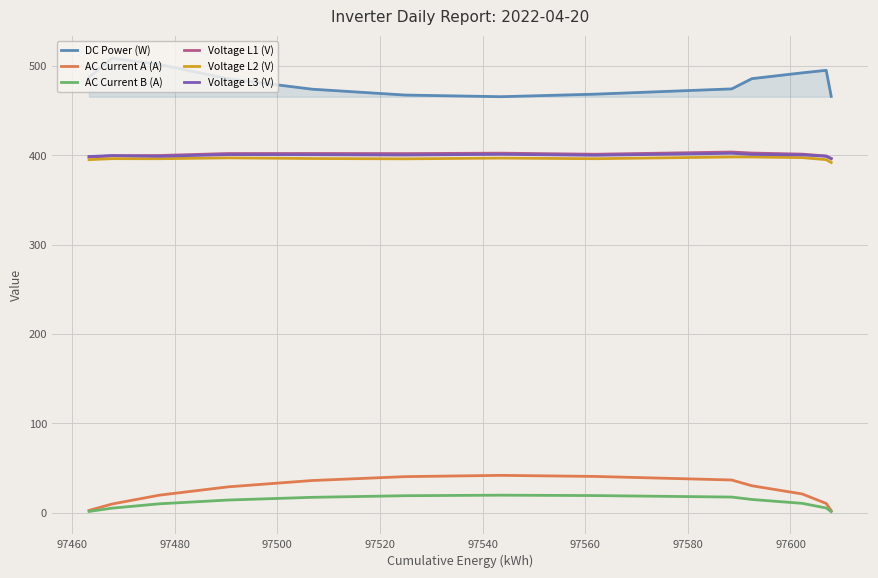

True or false: AC Current A (A) and Voltage L3 (V) cross at least once.

False